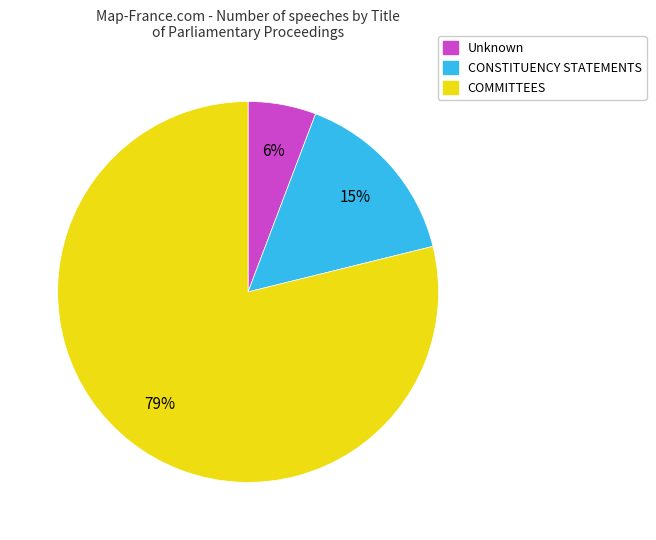

Which category accounts for the majority?

COMMITTEES